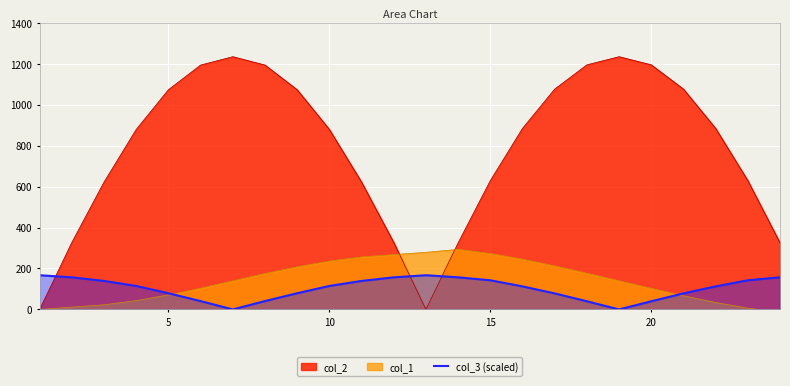

What is the highest value of the col_3 (scaled) series?

167.1